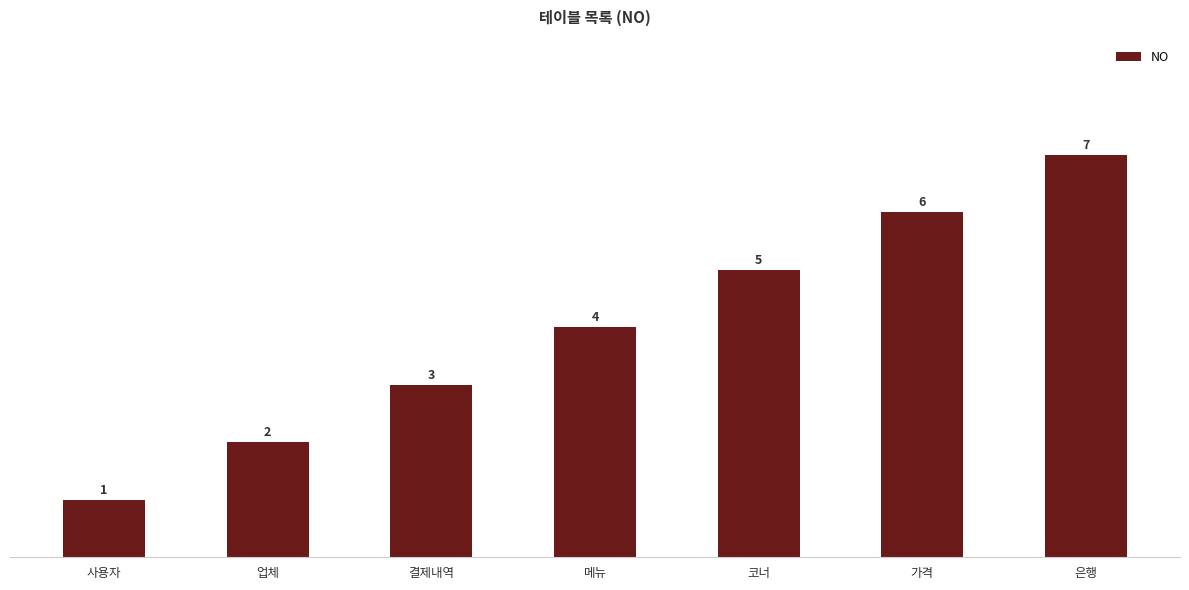

What is the change in value from 사용자 to 은행?

+6